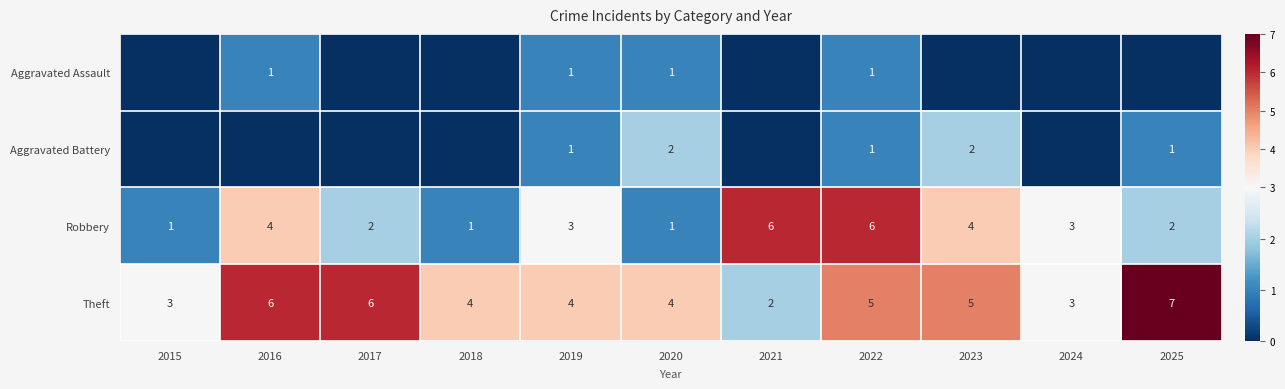

What is the sum of all Robbery values?

33